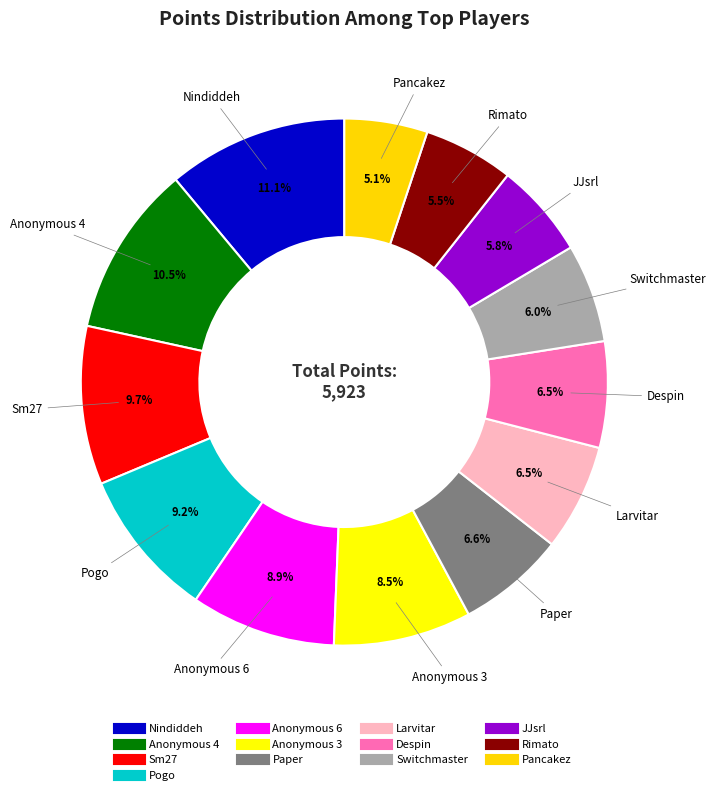

The Anonymous 3 slice represents 8% of the pie. True or false?

True